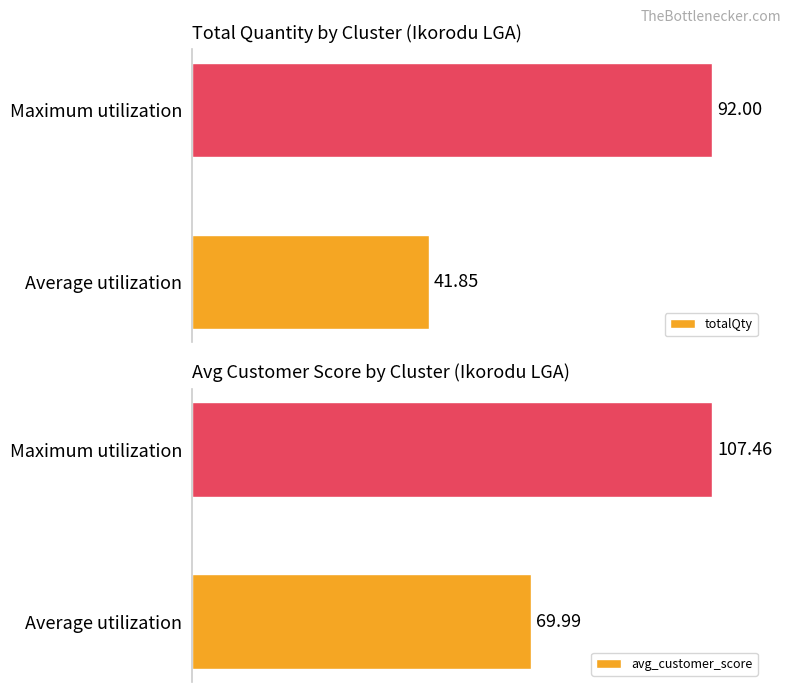

Are the bars grouped side by side (vs. stacked)?

Yes